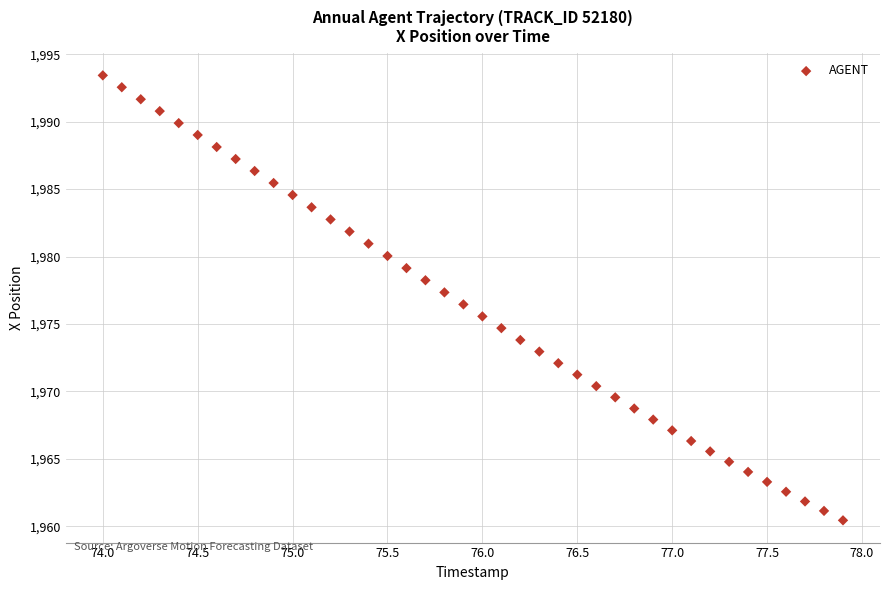

What is the range of Y values (max minus min)?

33.0